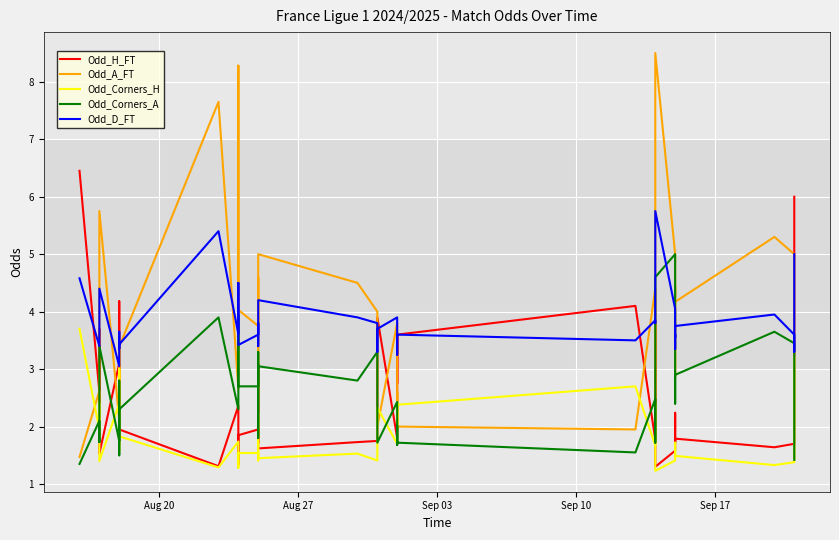

After their last crossing, which series has the higher values: Odd_H_FT or Odd_Corners_A?

Odd_H_FT